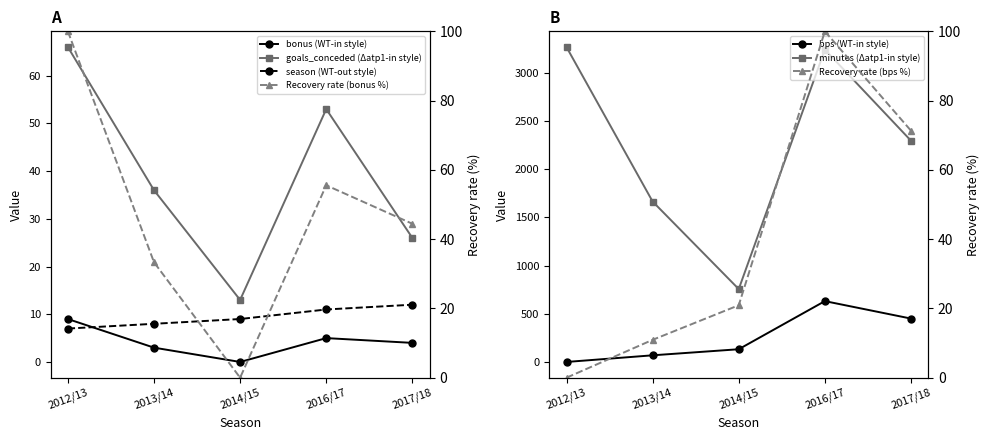

Does the chart display data point markers on the line(s)?

Yes